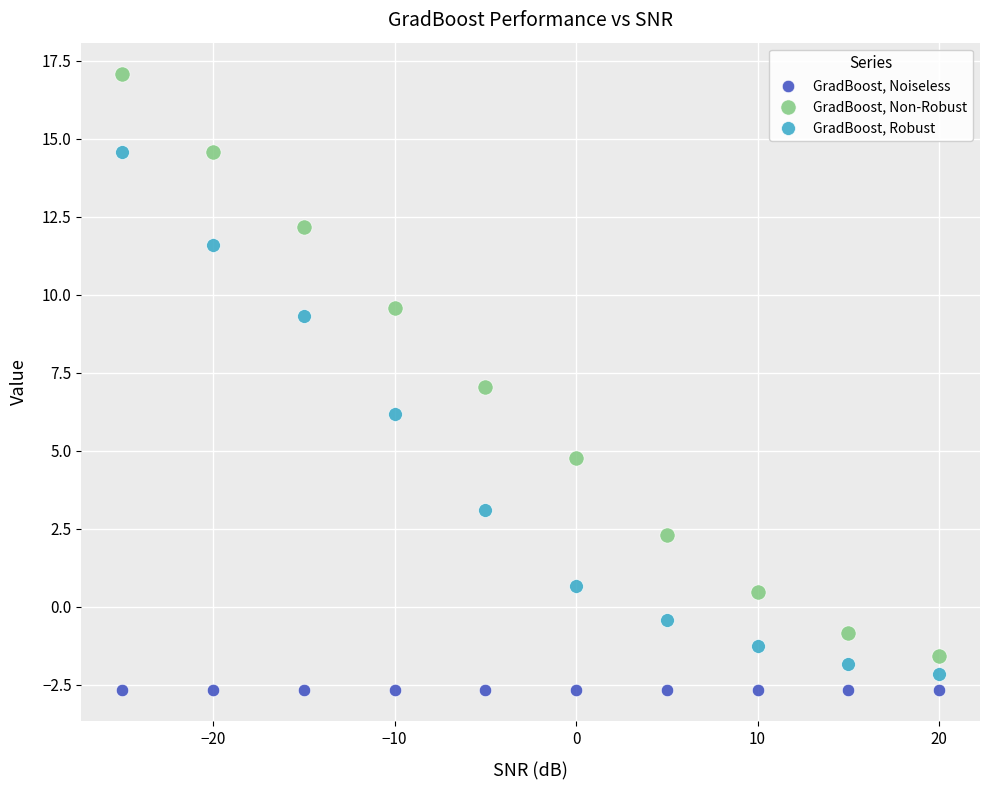

Which series contains the highest Y value?

GradBoost, Non-Robust